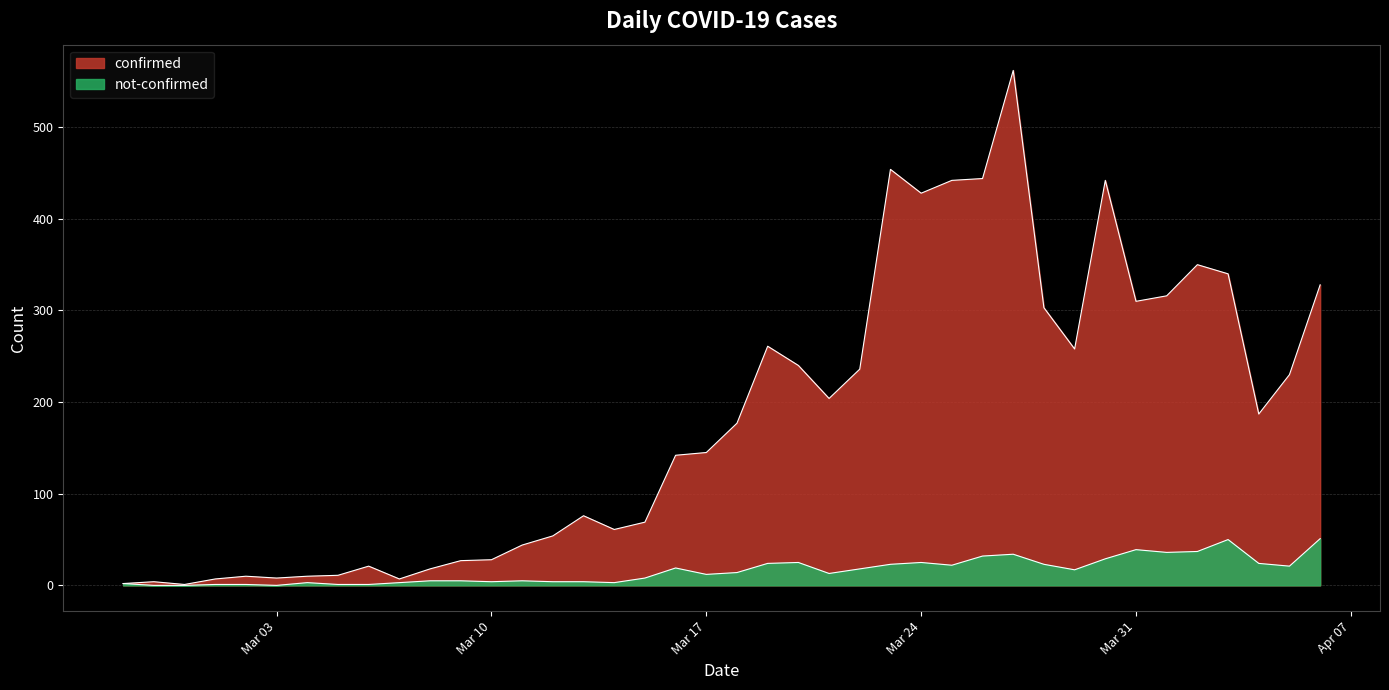

Between 2020-04-02 and 2020-03-27, which is larger?

2020-03-27